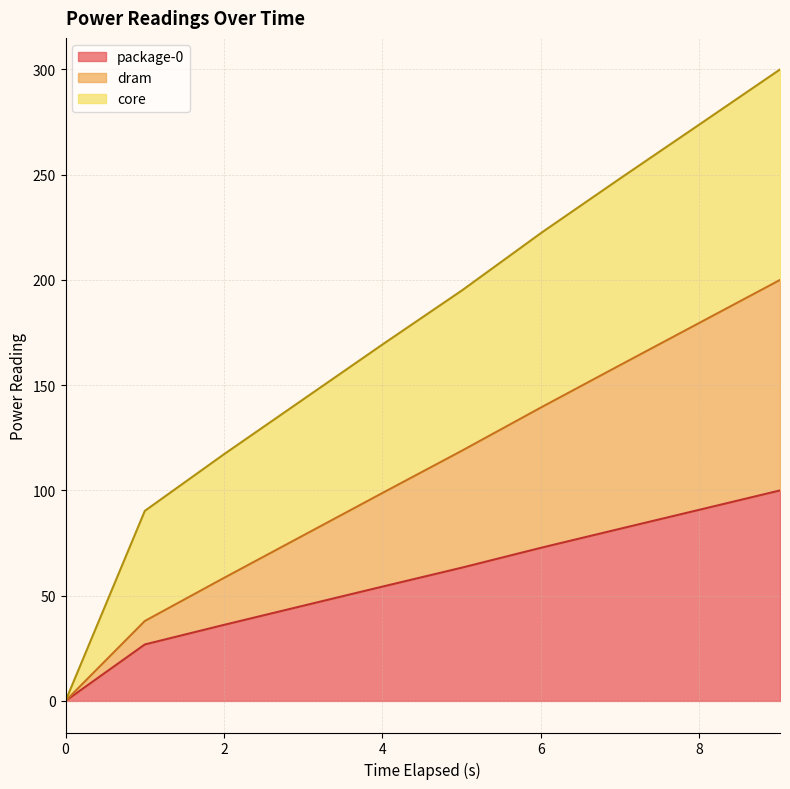

Does the chart display data point markers on the line(s)?

No